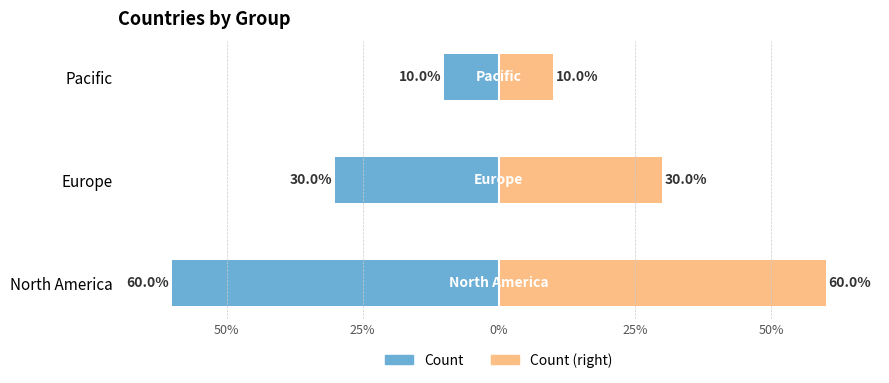

What position from the left is North America?

1